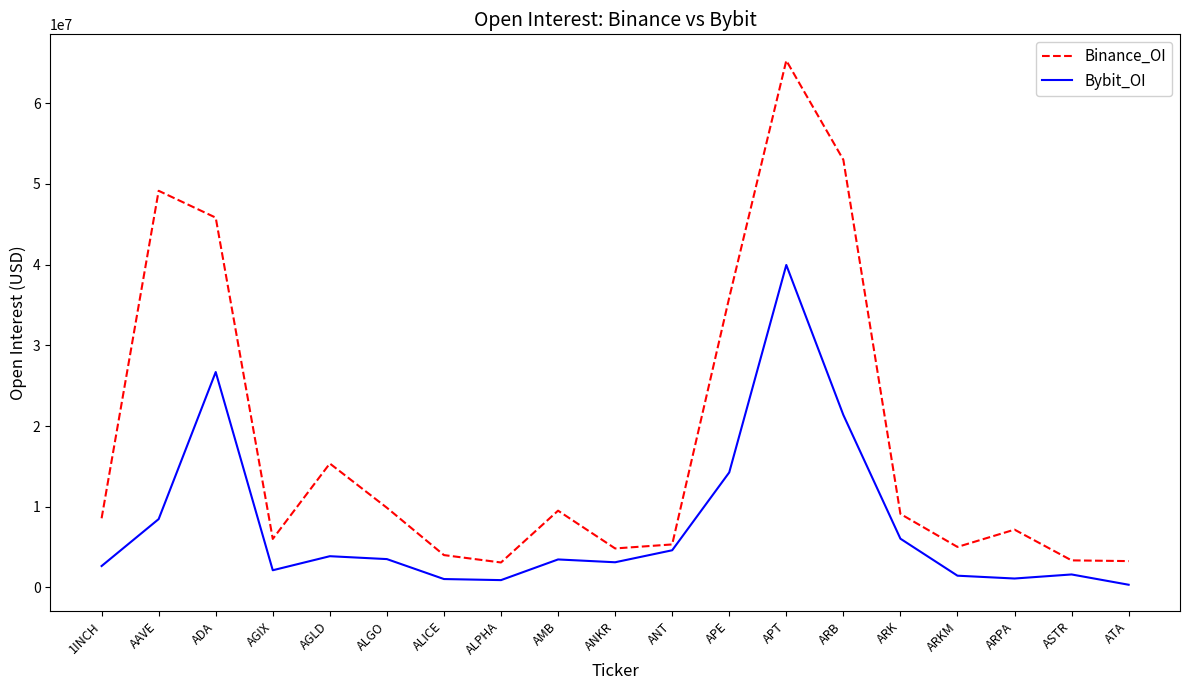

Is the value of Bybit_OI at ADA greater than the value of Binance_OI at AAVE?

No